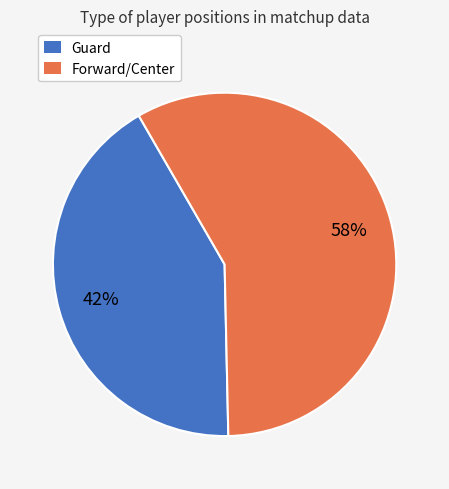

Is there any slice that represents more than half of the pie?

Yes